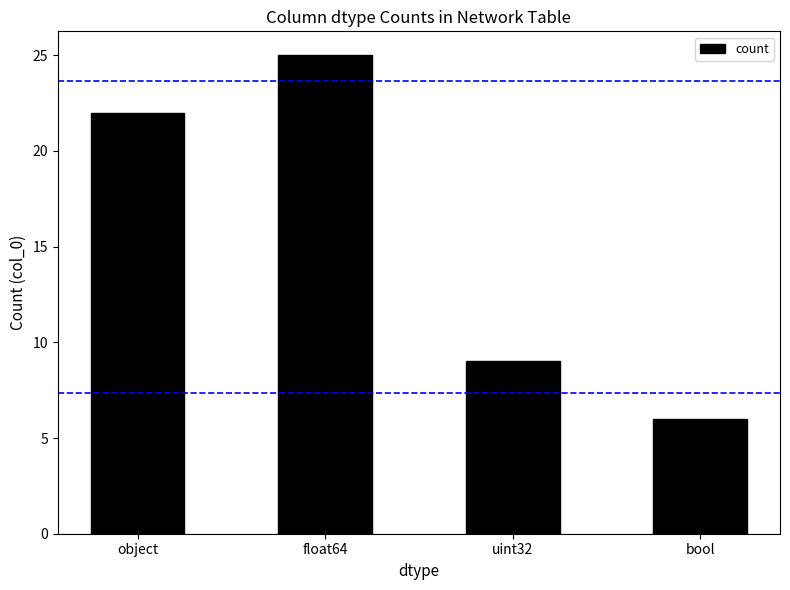

What is the label of the 3rd bar from the left?

uint32